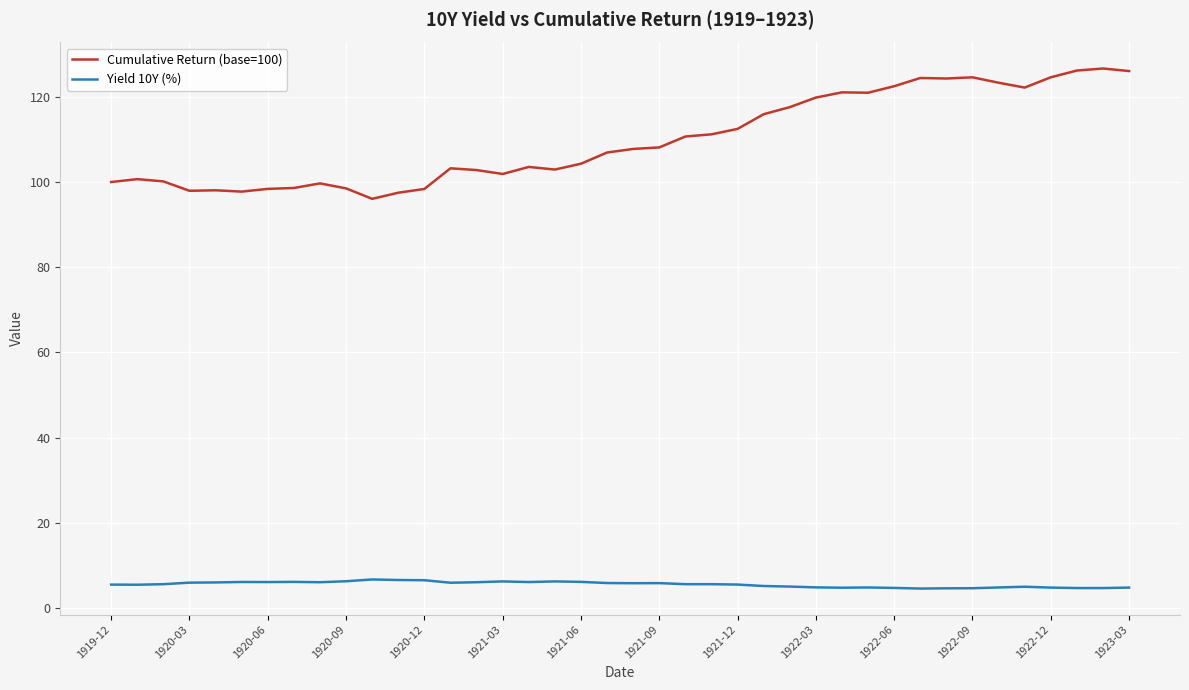

True or false: Yield 10Y (%) and Cumulative Return (base=100) cross at least once.

False